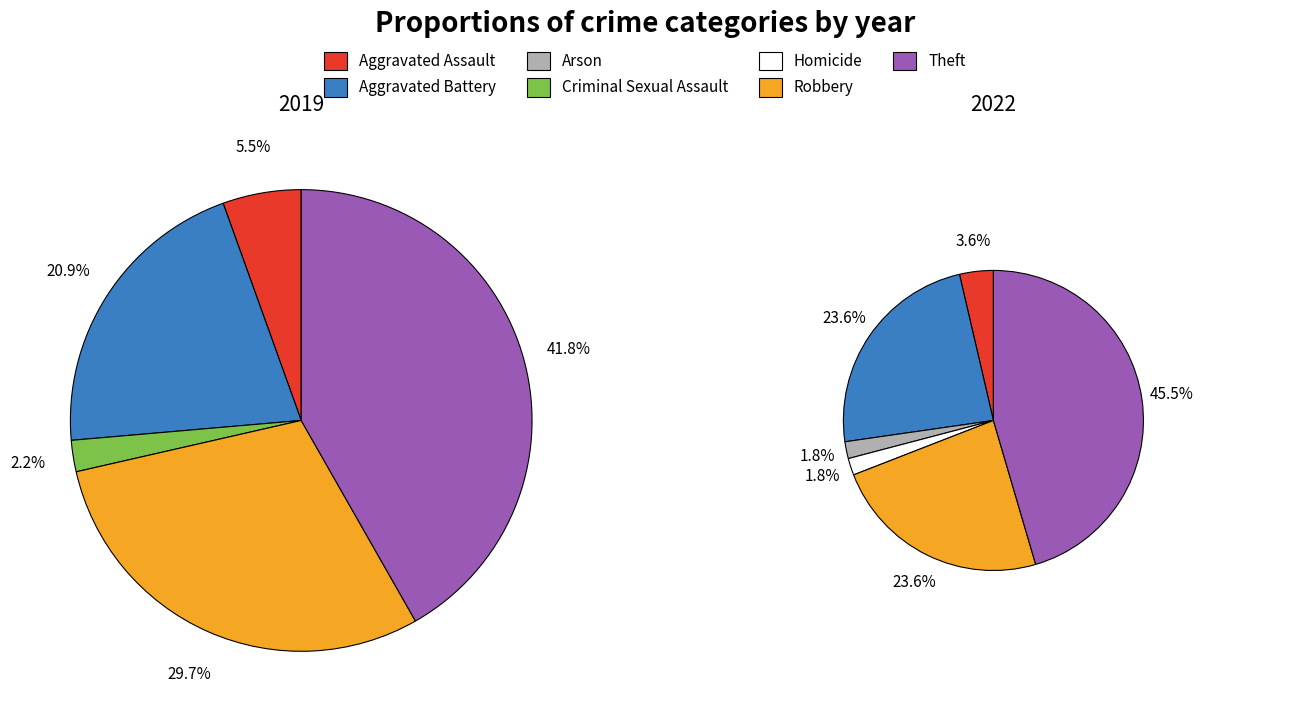

Is 2 the majority of the pie?

No